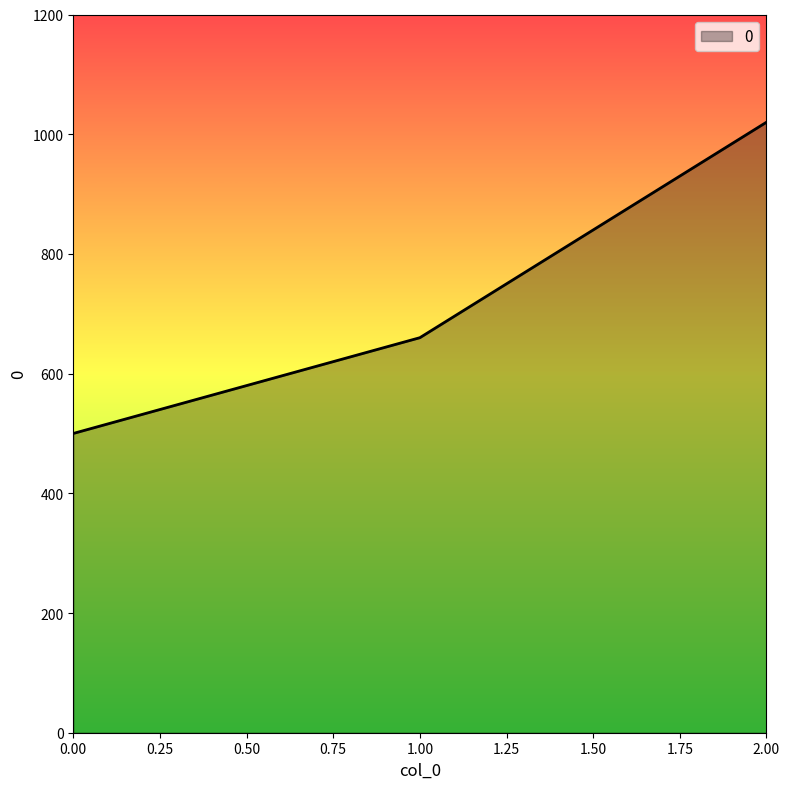

How many distinct data groups are displayed?

1